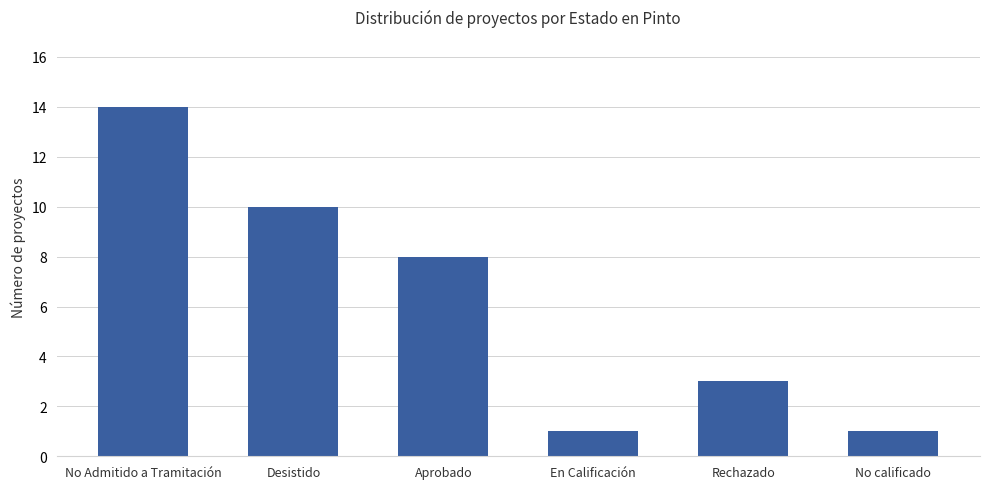

What is the sum of all values?

37